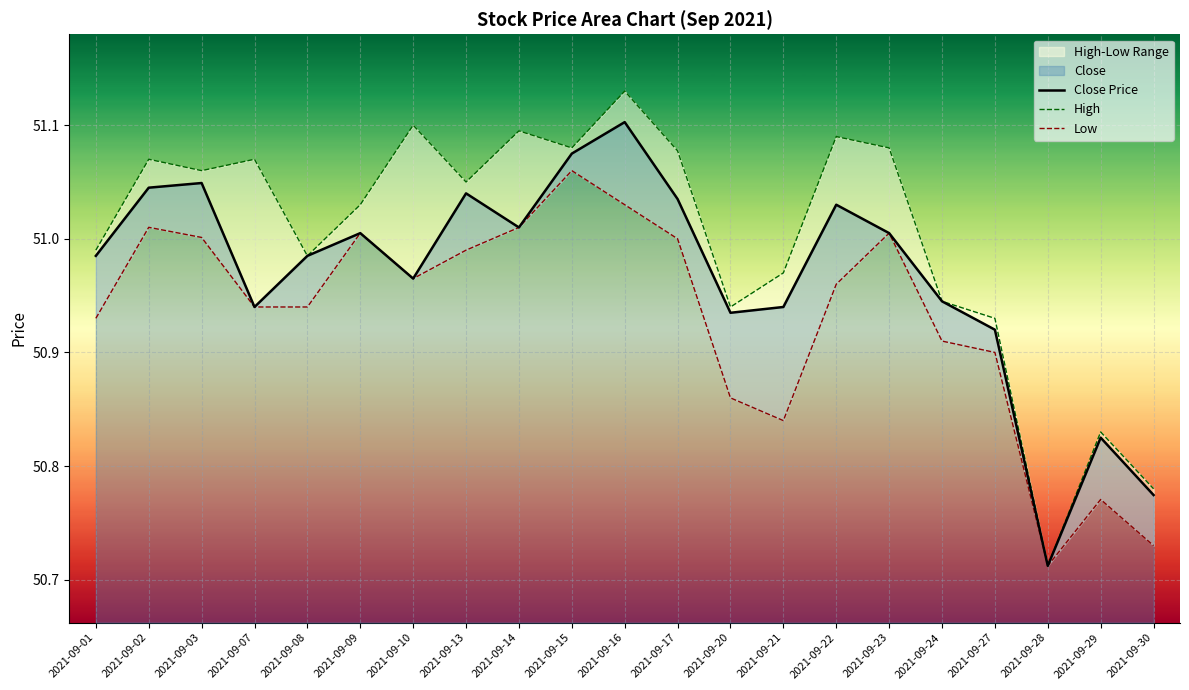

True or false: Close Price has a value of 50.9 at 2021-09-27.

True